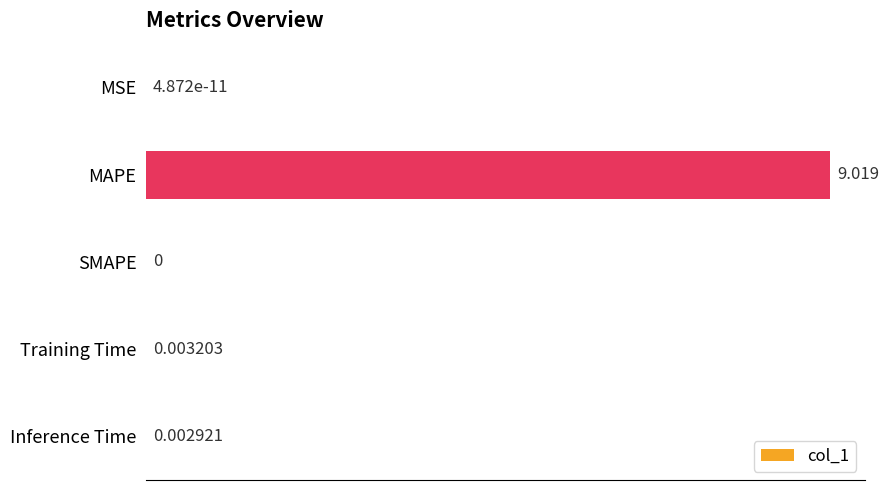

At which label is the value closest to 4?

Training Time